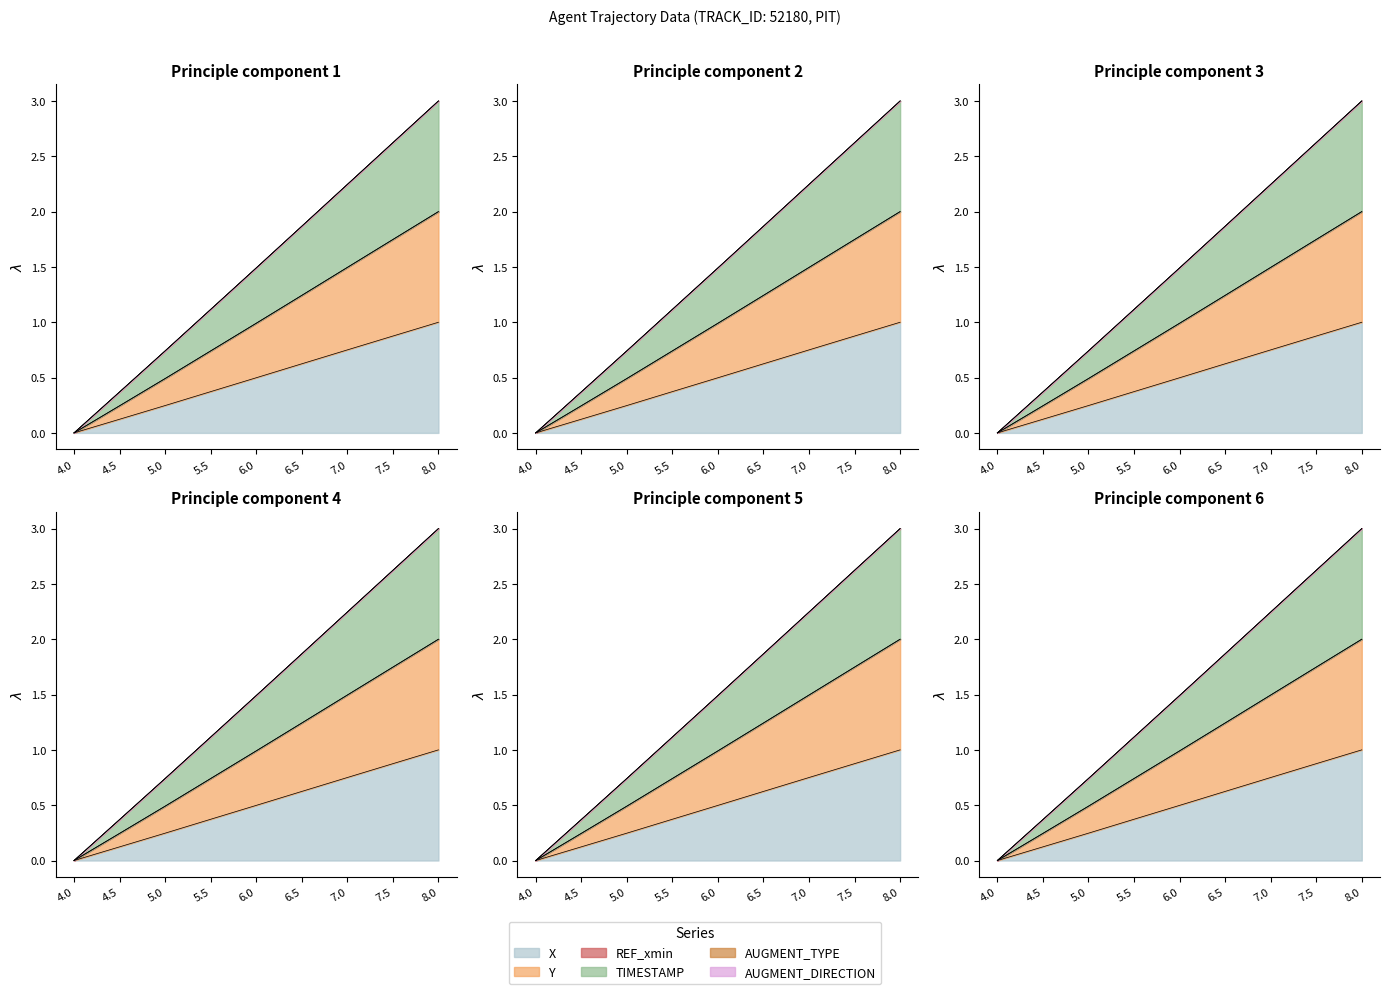

The X series shows 0.4 at 5.5. True or false?

True